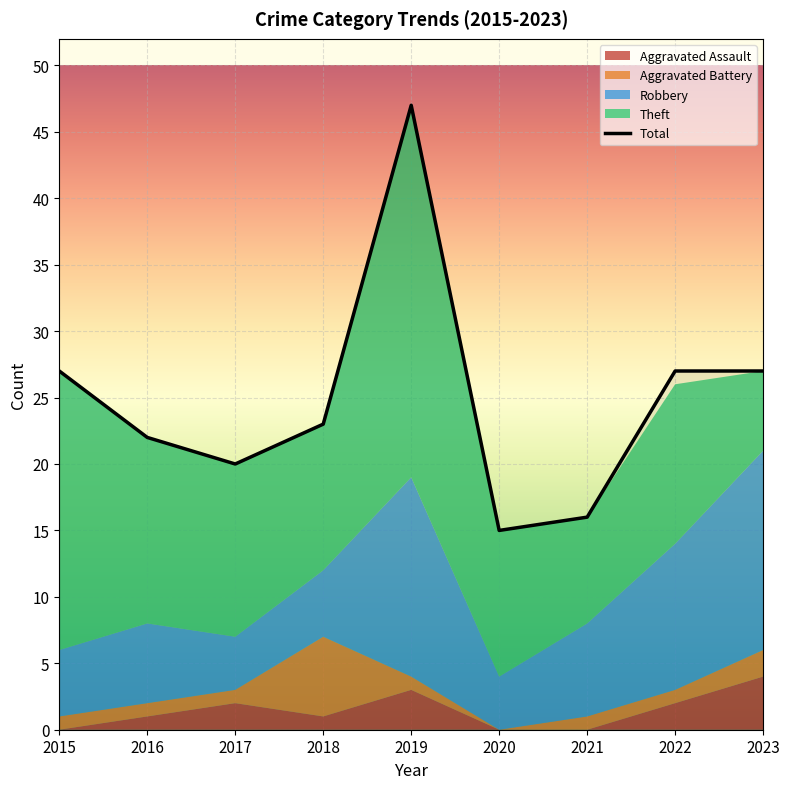

How many interior local peaks does the Aggravated Battery series have?

1